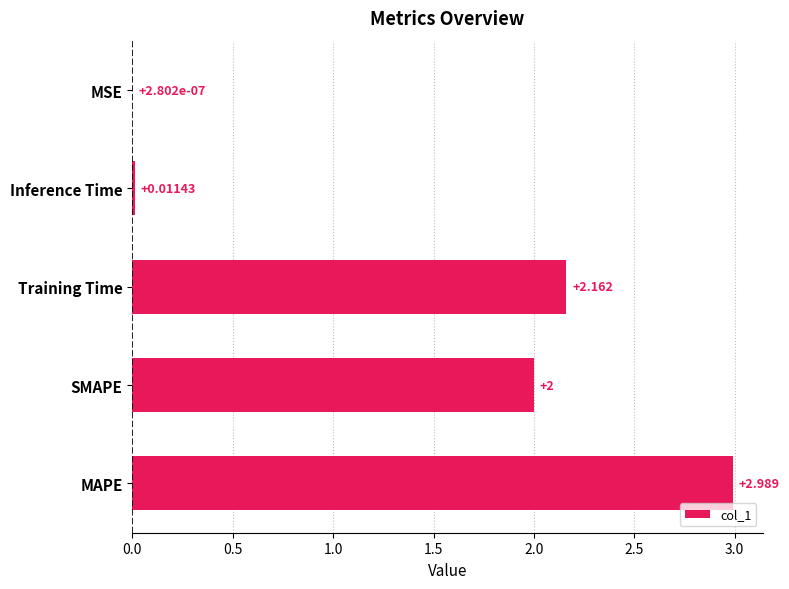

Which label corresponds to the largest value in the chart?

MAPE